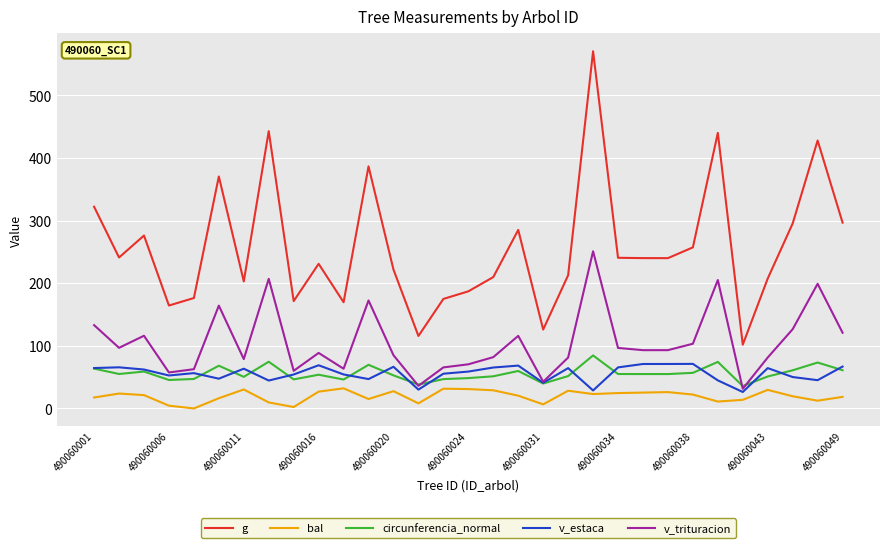

Which series has the widest spread of values?

g